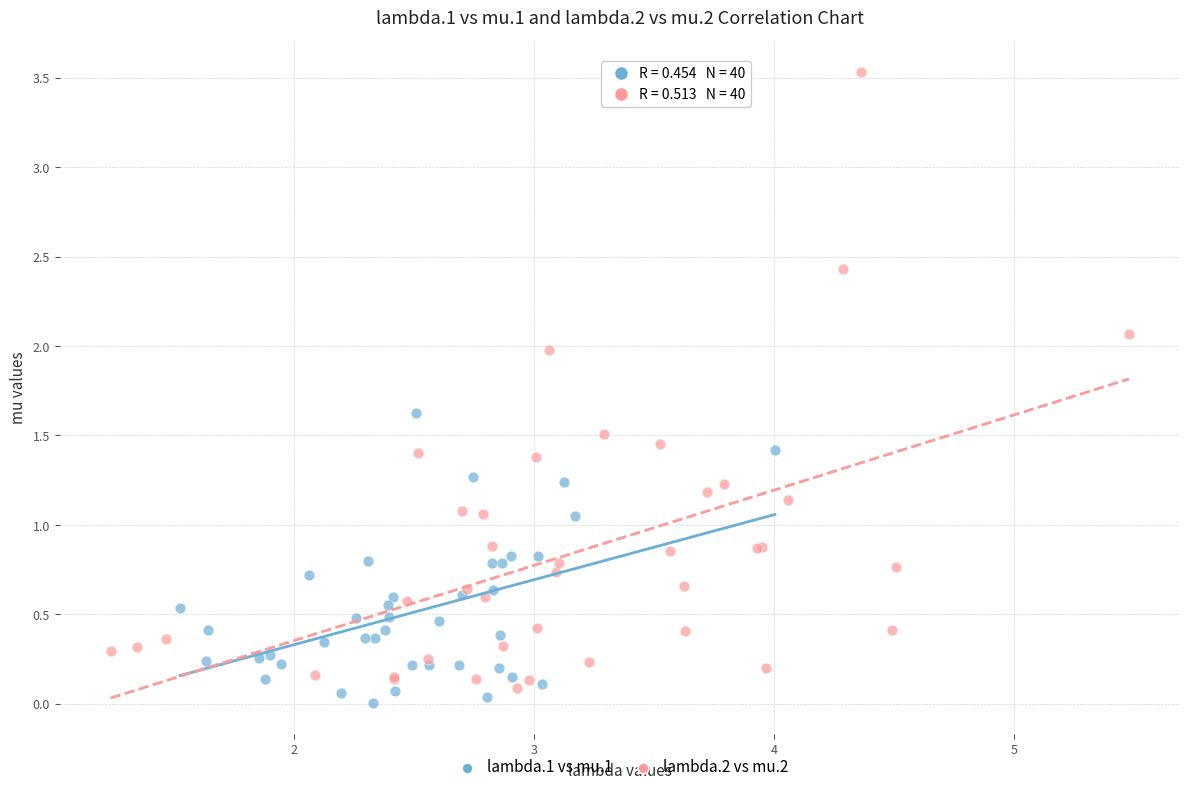

Which series reaches the maximum Y coordinate?

lambda.2 vs mu.2